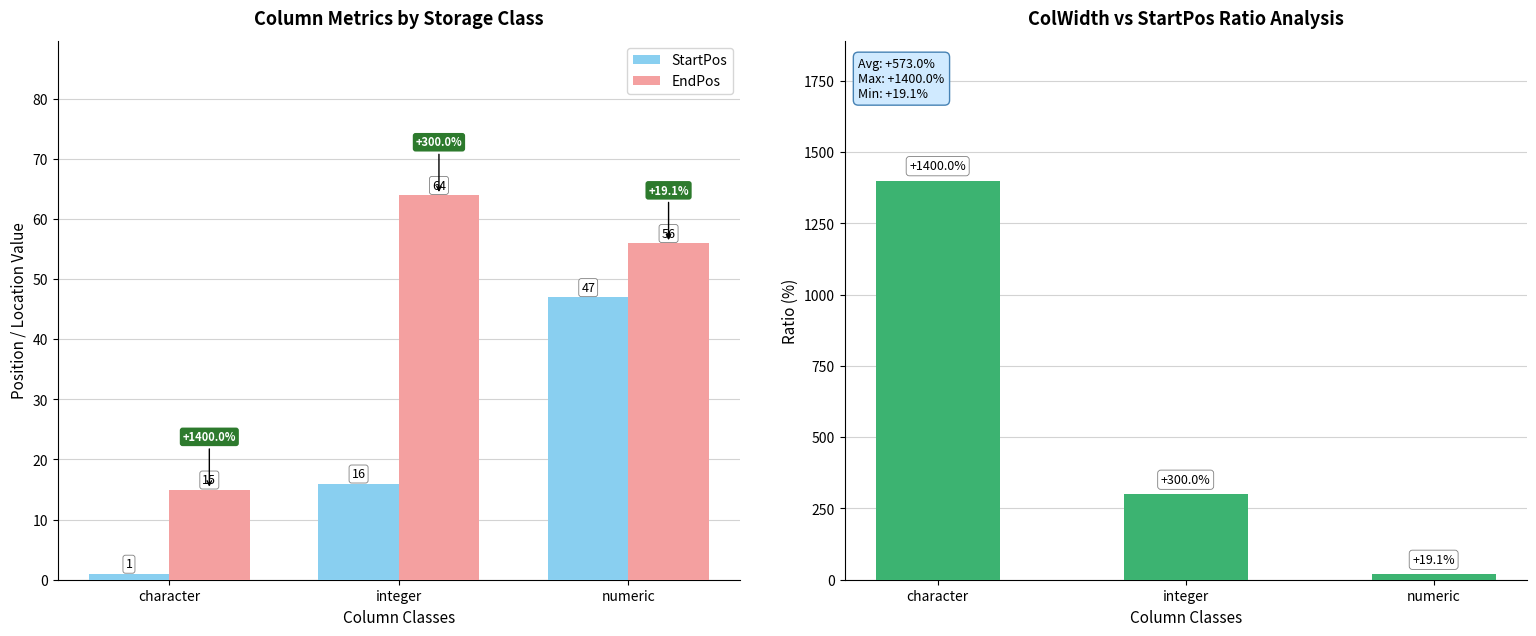

What is the label of the 1st bar from the left?

character